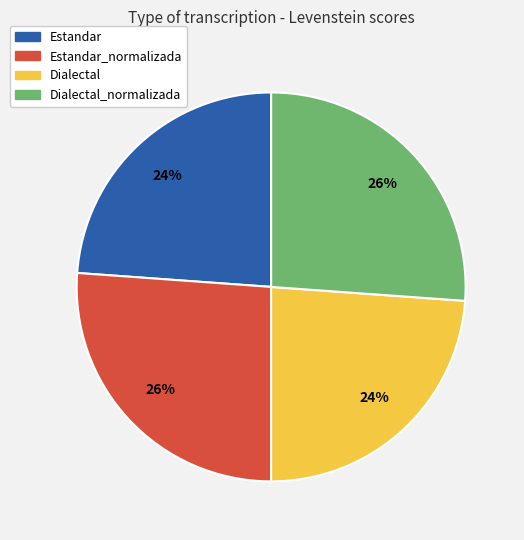

Is the sum of Estandar and Dialectal greater than half?

No